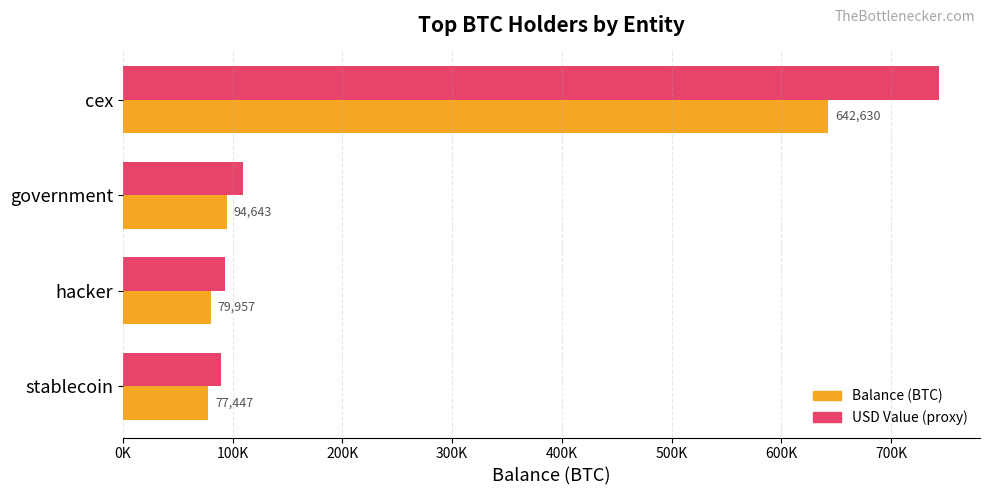

How many series are shown in this chart?

2